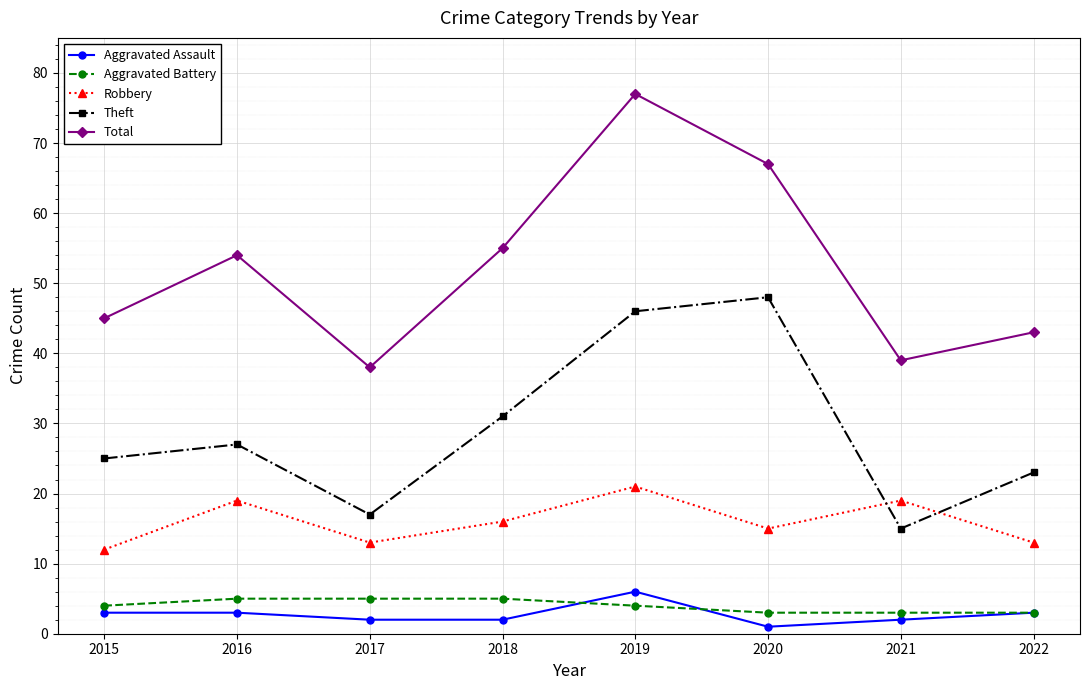

At which category is the sum across all series the highest?

2019